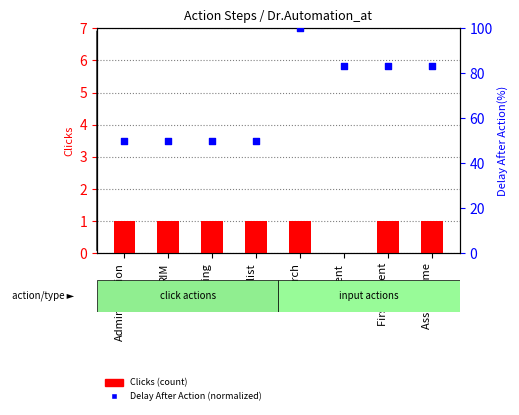

At which category is the sum across all series the highest?

Search